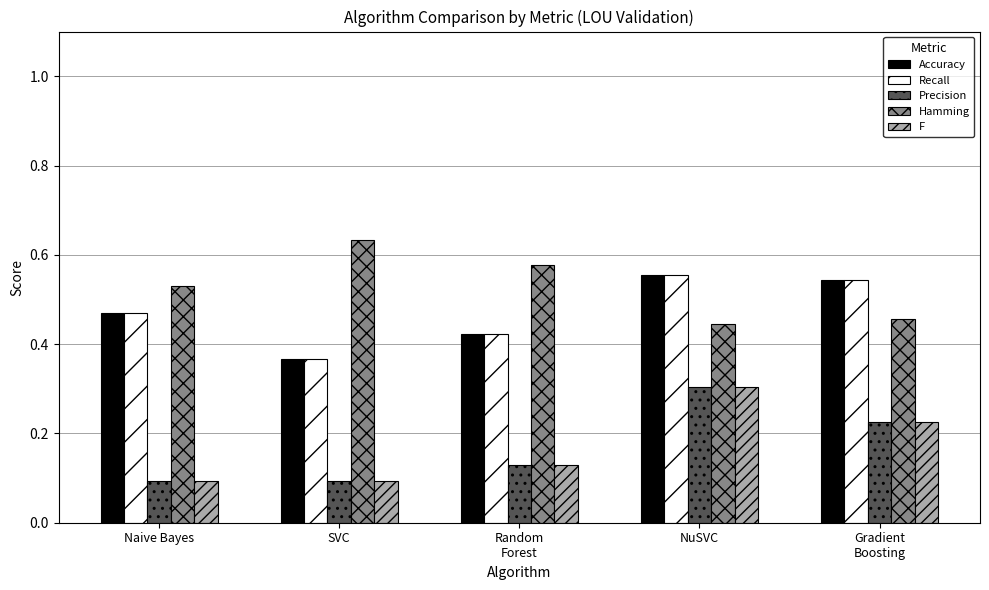

Count the number of data series in this chart.

5